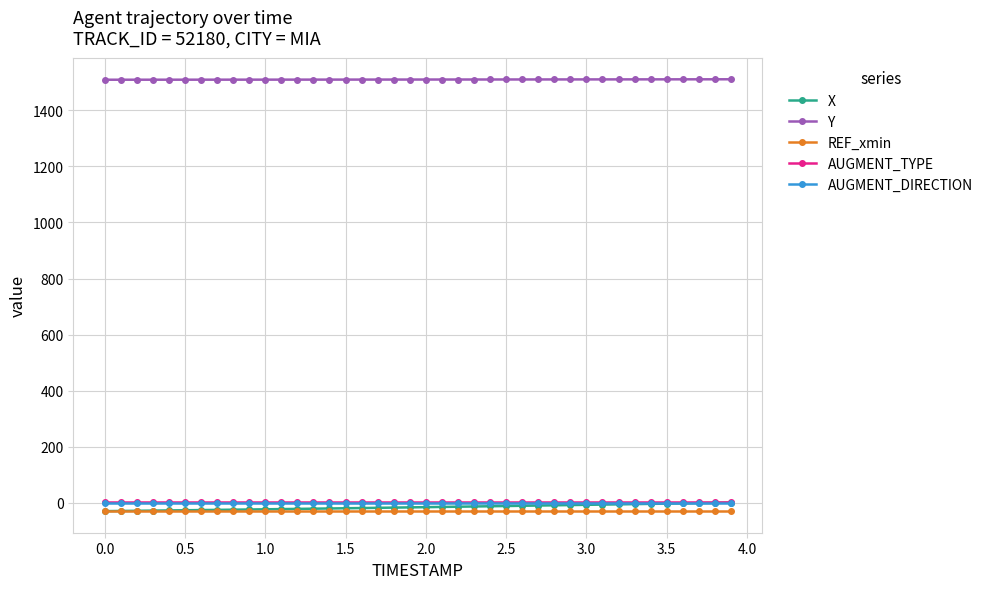

Is this an area chart (filled region under the line)?

No